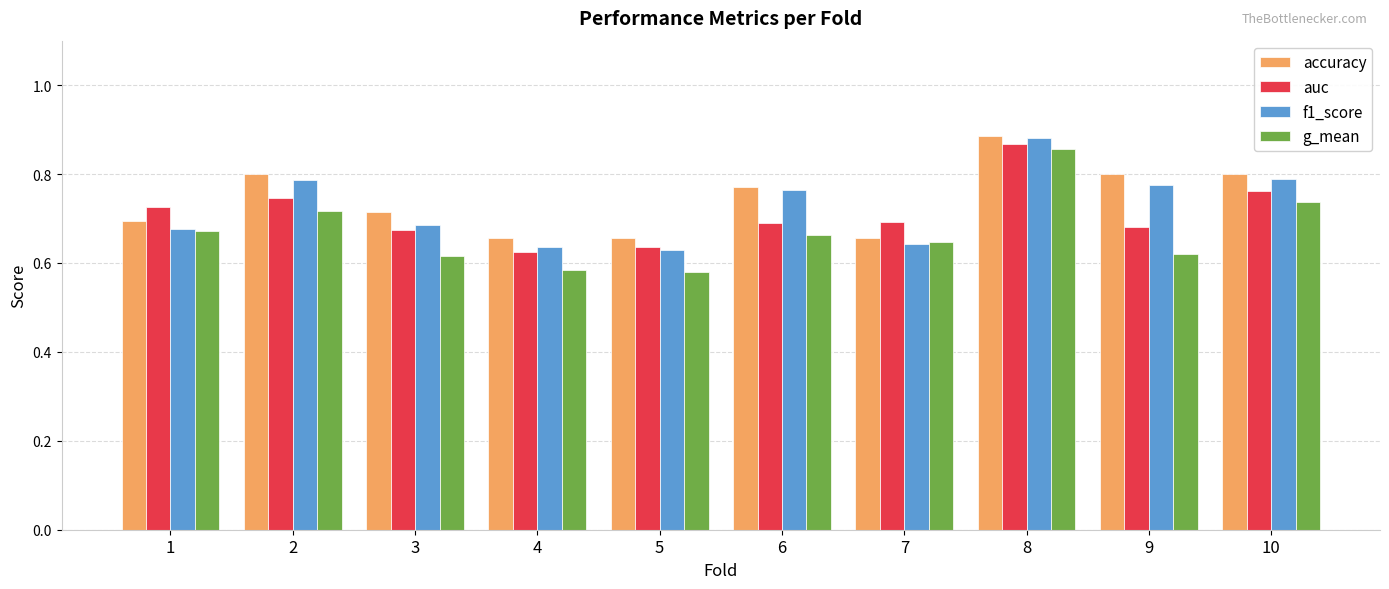

What is the sum of the auc values at 7 and 1?

1.4